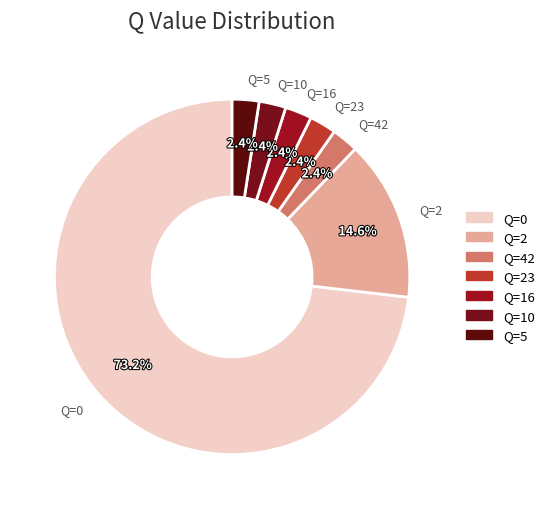

Does any single category account for the majority?

Yes